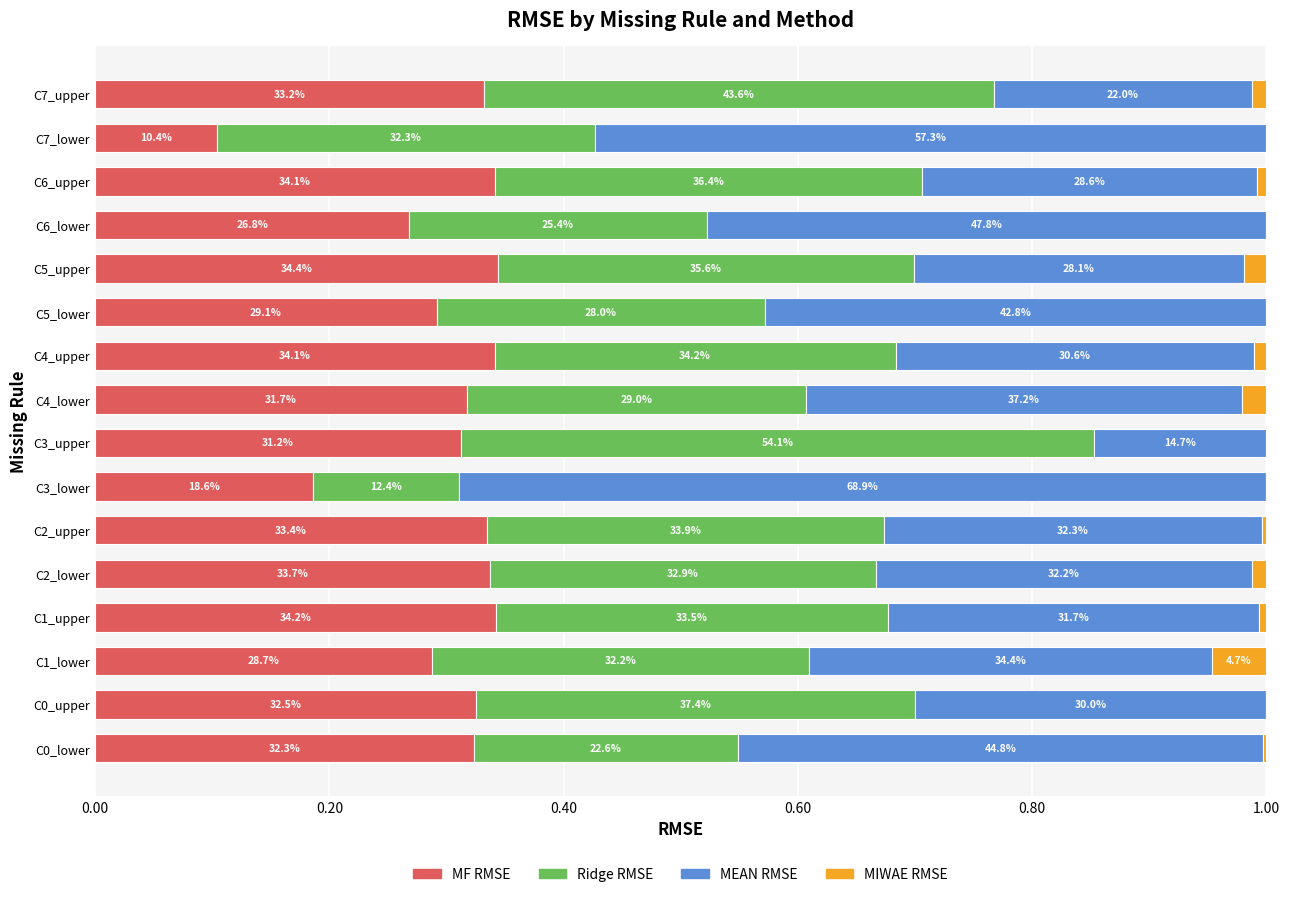

What are all the series names shown in the legend?

MF RMSE, Ridge RMSE, MEAN RMSE, MIWAE RMSE